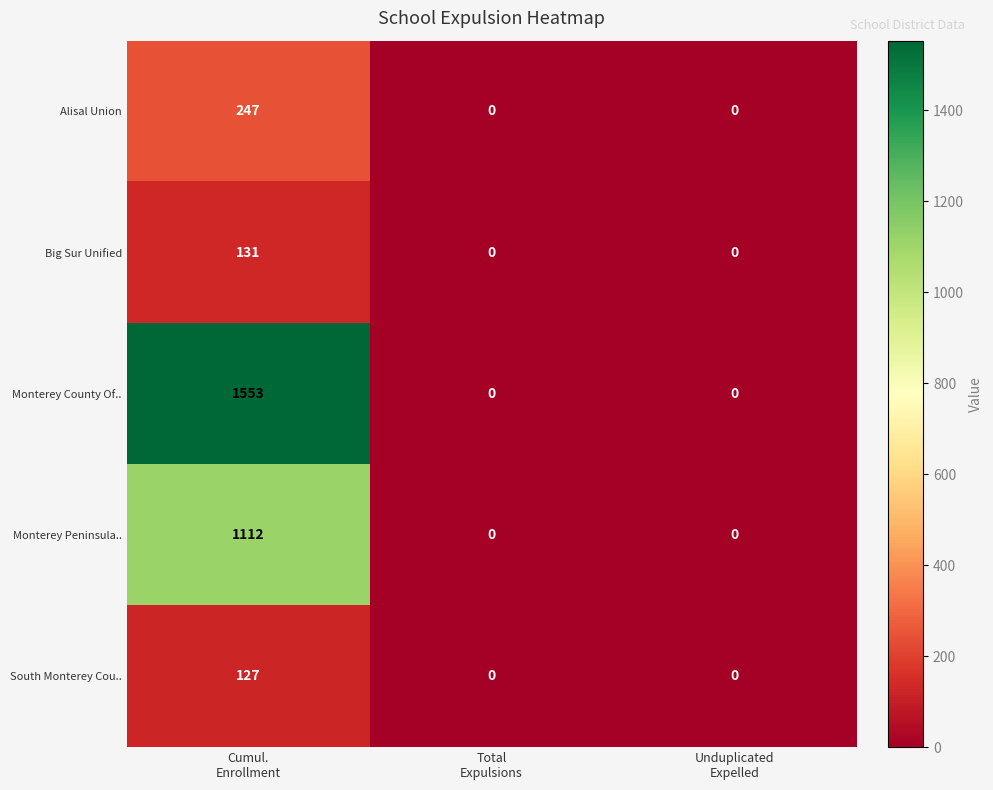

What is the average value of the Big Sur Unified series?

44